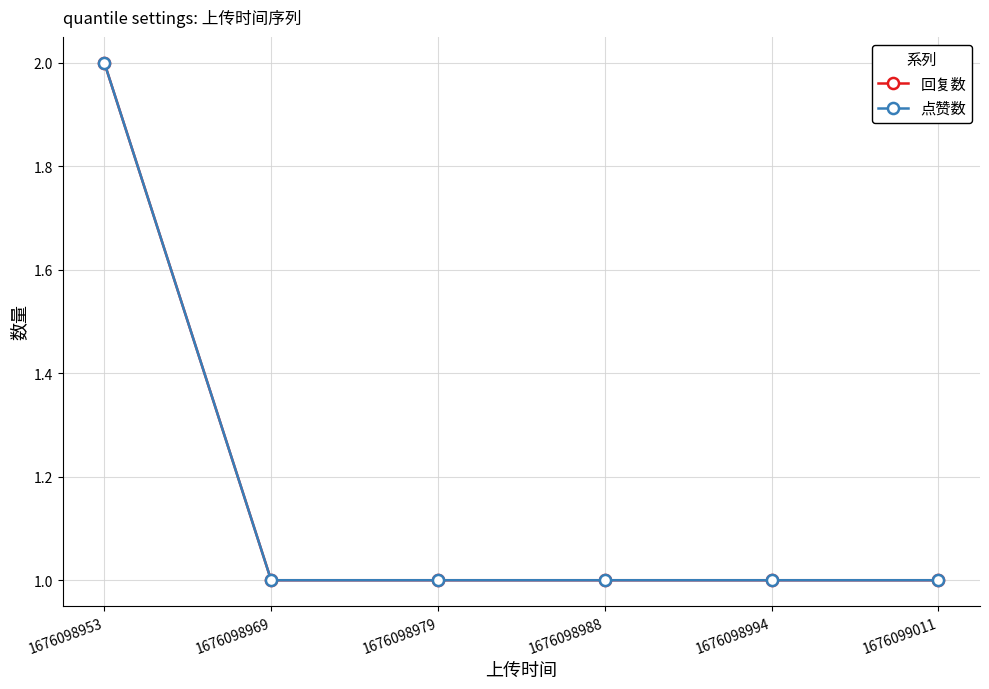

Does the chart have visible grid lines?

Yes